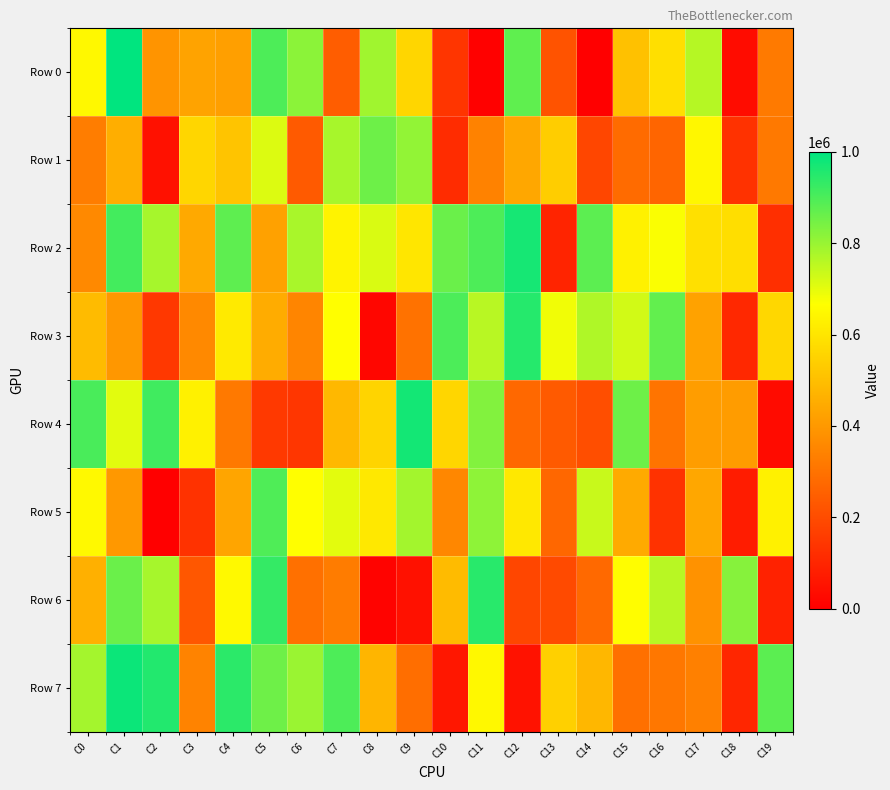

What is the difference between the highest and lowest values at C14?

877291